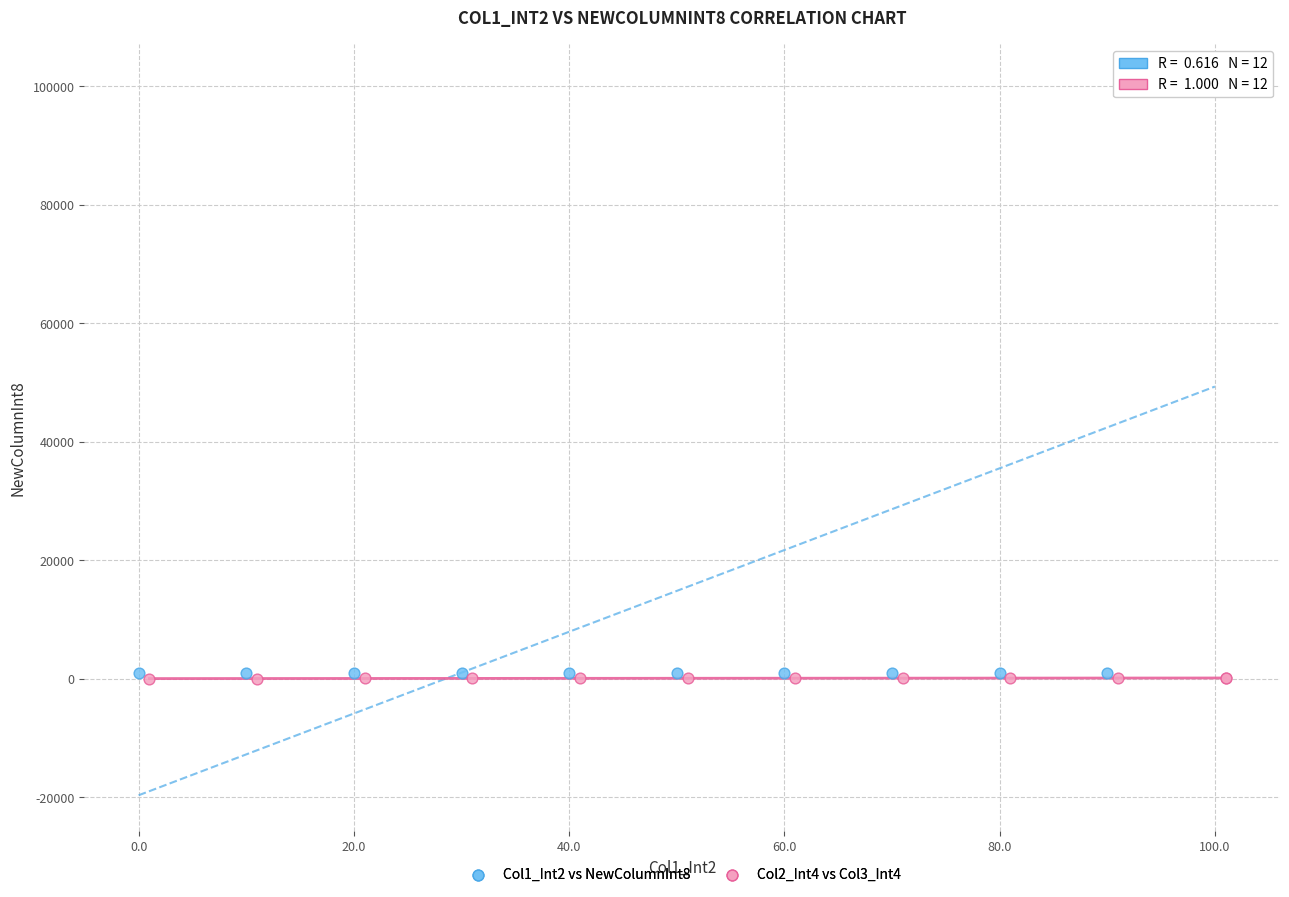

Which series reaches the maximum Y coordinate?

Col1_Int2 vs NewColumnInt8